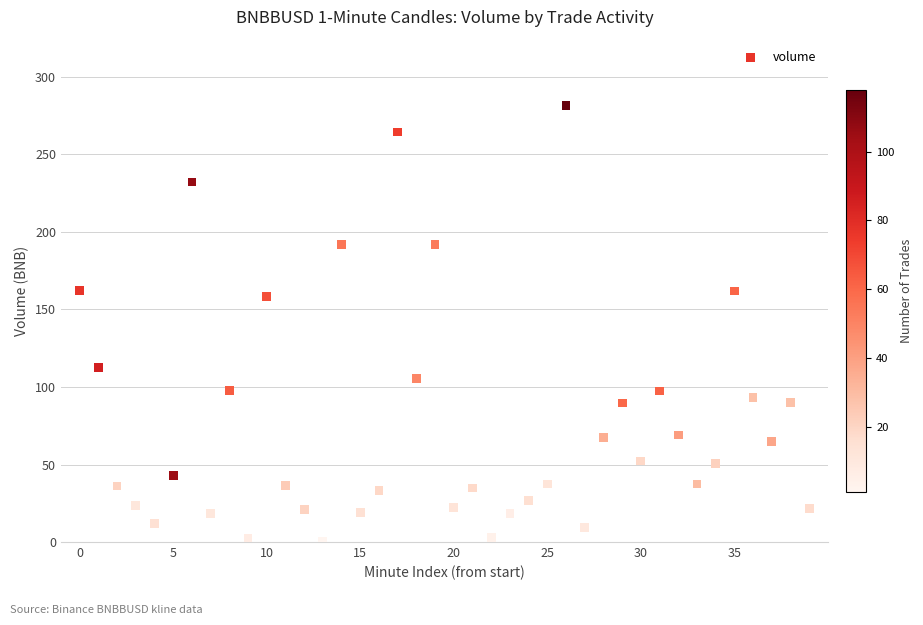

What is the range of Y values (max minus min)?

281.5